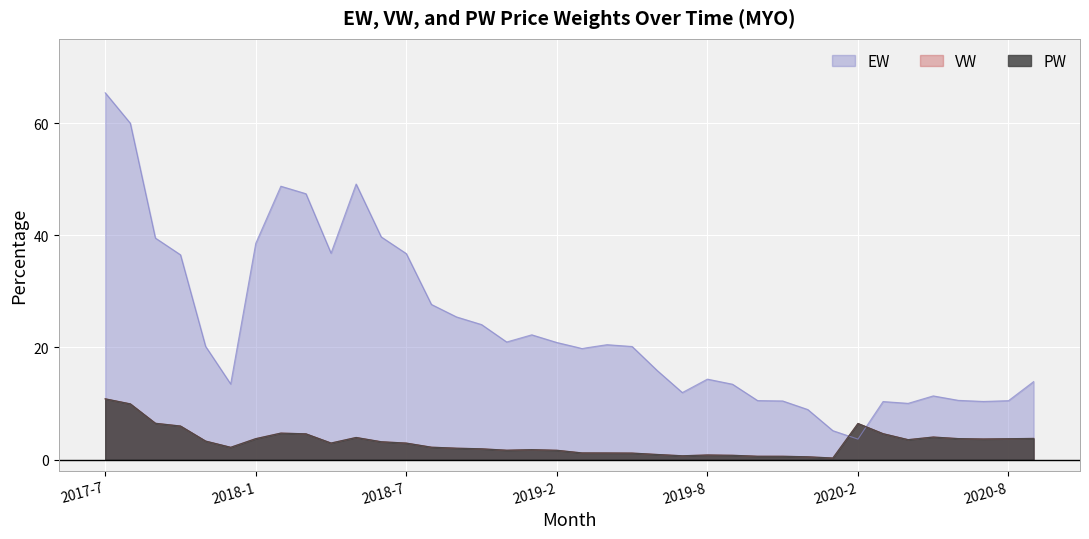

Rank the series at 2017-10 from lowest to highest value.

VW, PW, EW